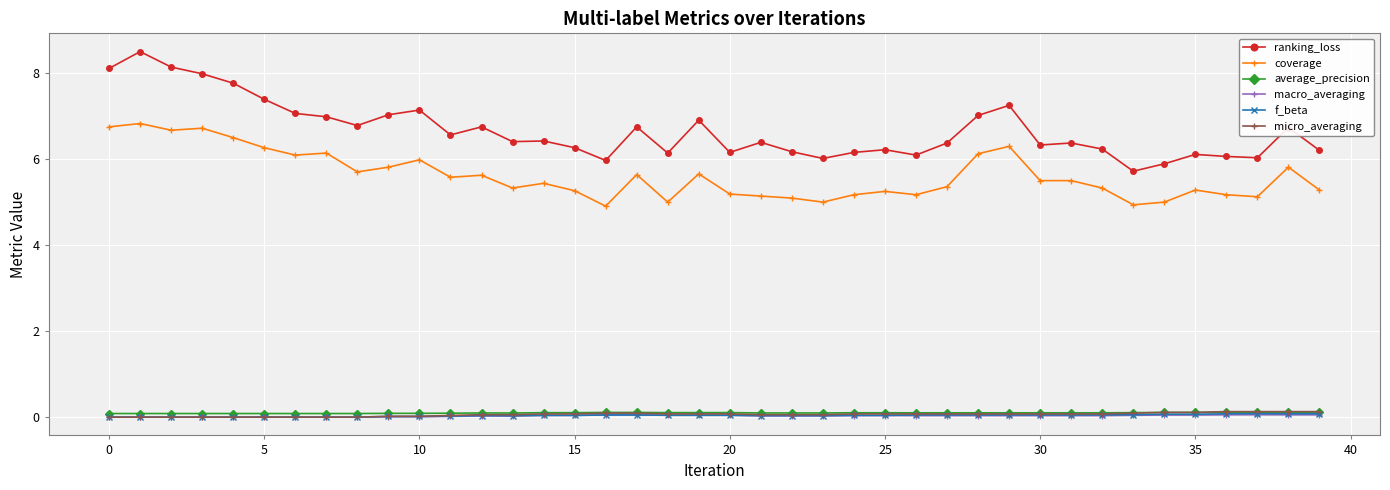

What is the value of the coverage point at the 34th from the left?

4.9